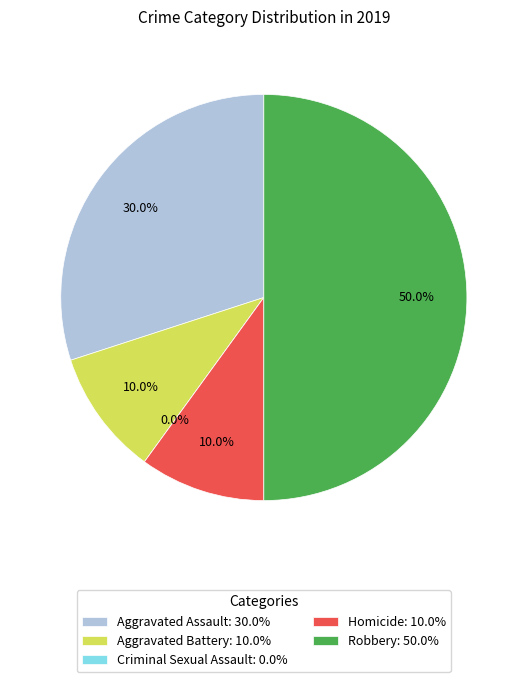

What is the ratio of the value at Aggravated Assault to the value at Homicide?

3.0